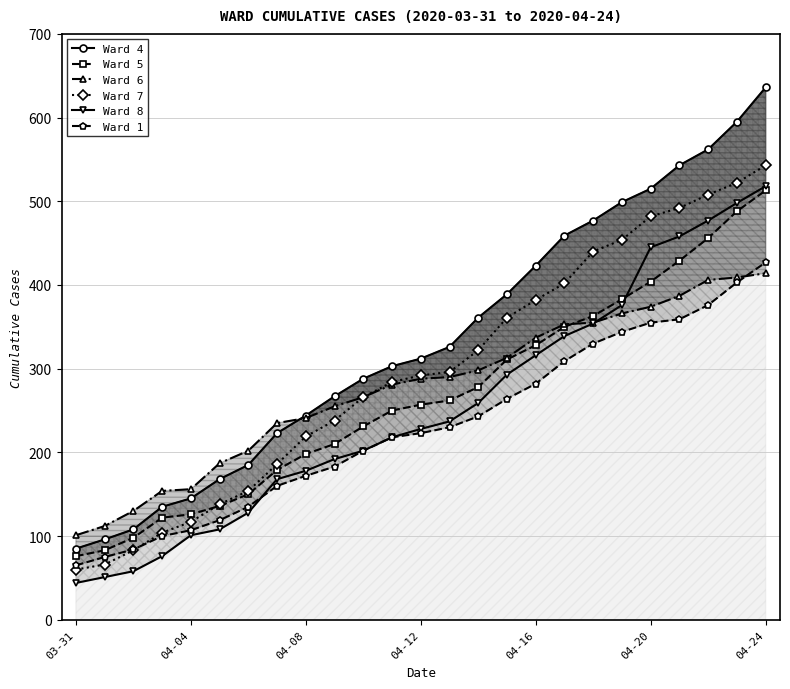

Which category has the lowest value across all series?

03-31